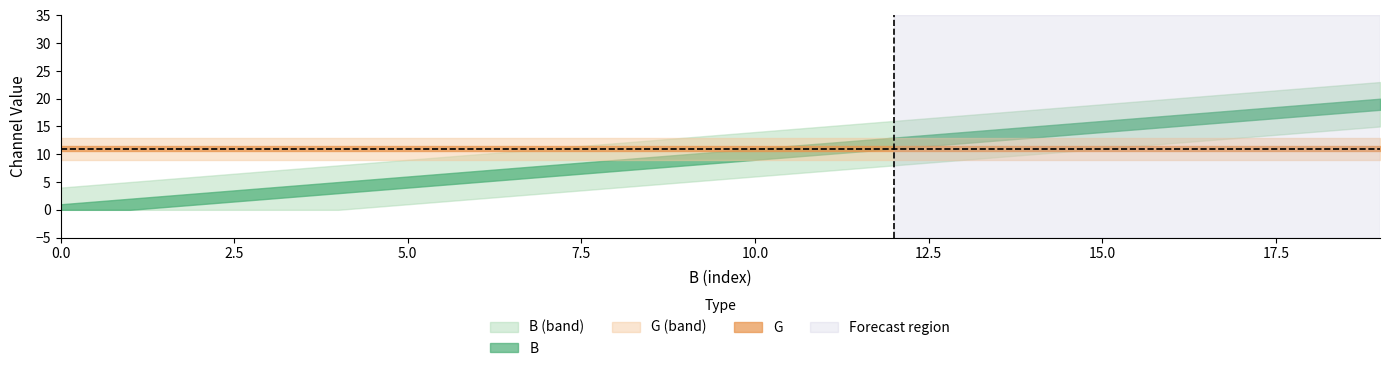

What is the maximum value for B?

19